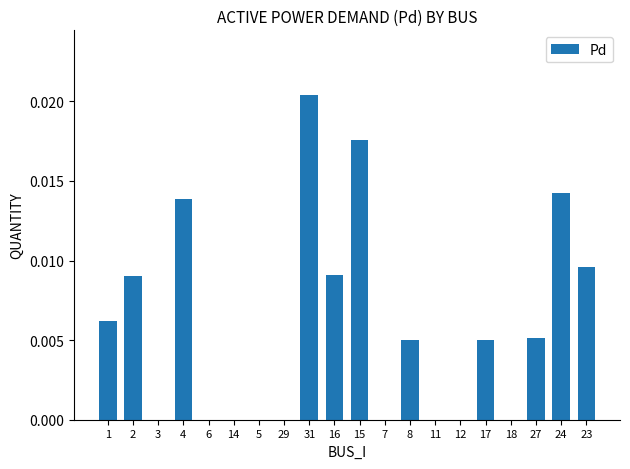

The chart shows a value of 0.0 at 31. True or false?

True